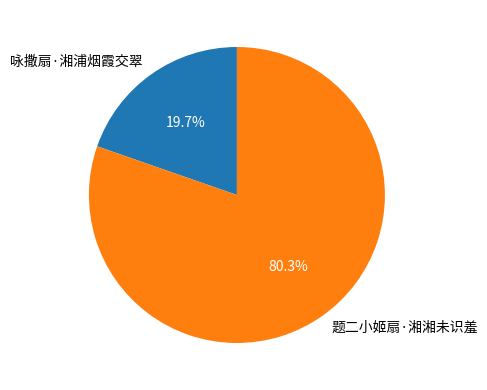

To the nearest percent, what is the difference between the largest and smallest slice percentages?

61%